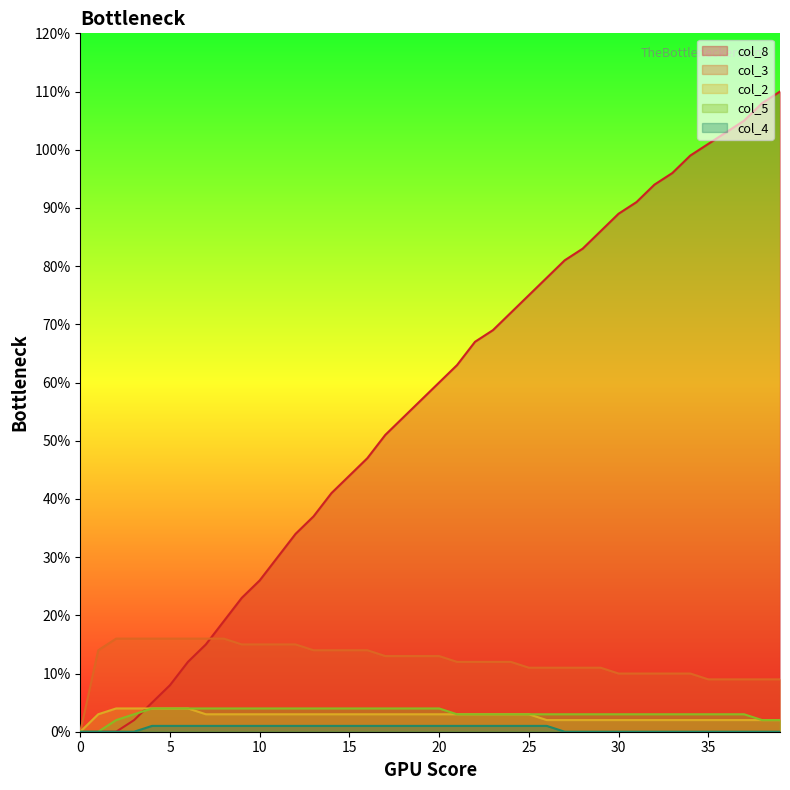

At how many categories does at least one series exceed 0?

39